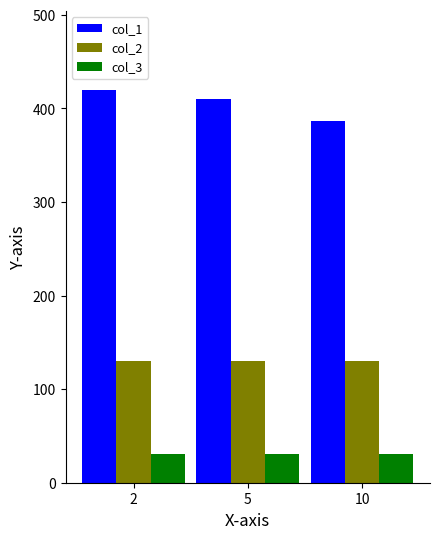

What is the maximum value shown in the chart?

420